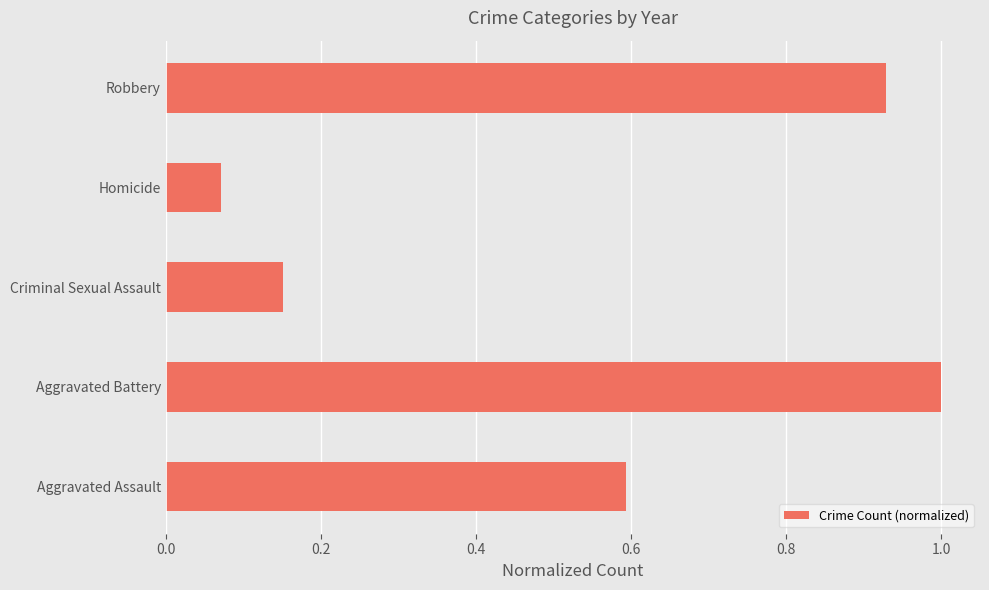

What is the maximum value shown in the chart?

1.0